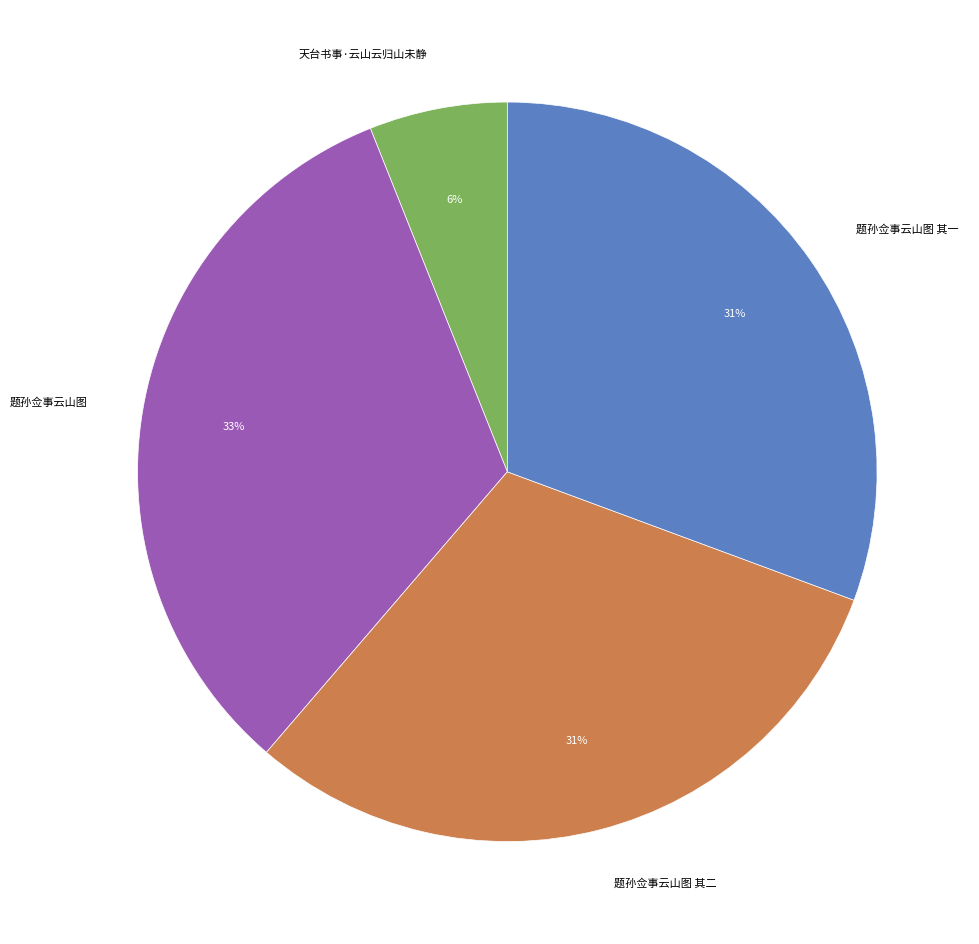

Does 题孙佥事云山图 account for over 50% of the chart?

No